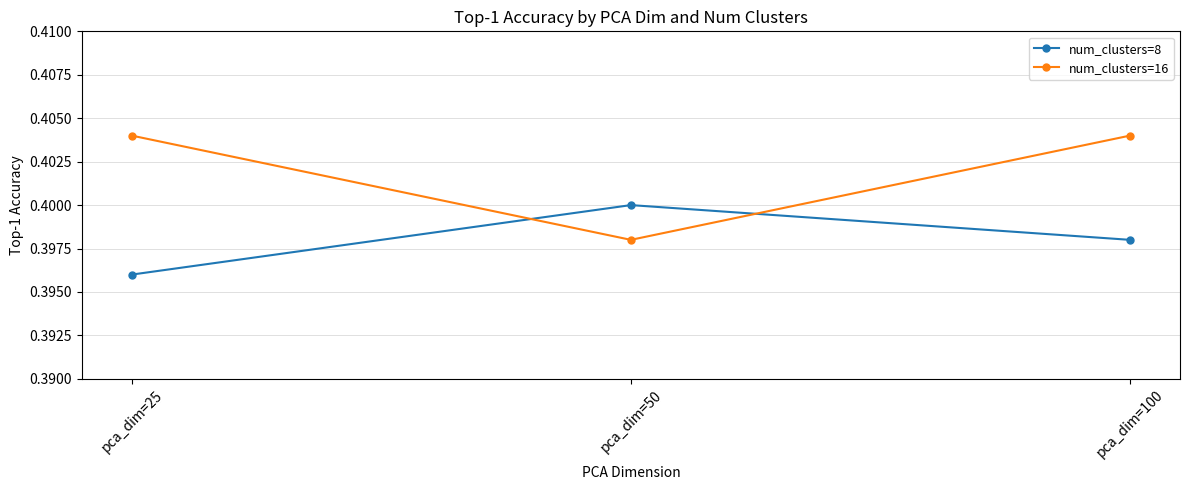

True or false: num_clusters=16 has a value of 0.4 at pca_dim=100.

True